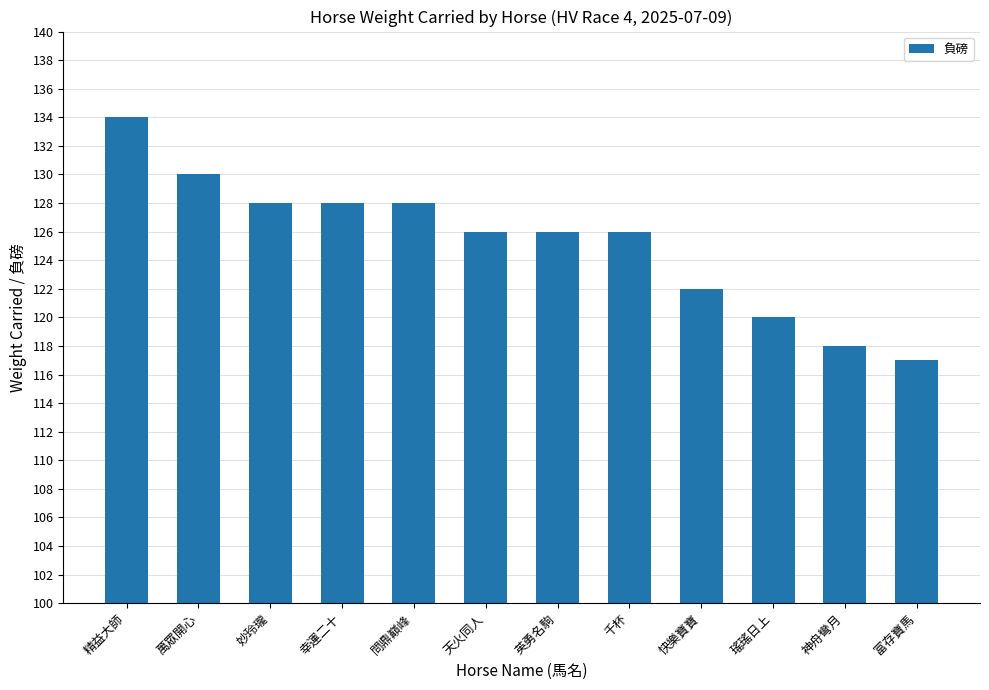

What is the sum of all values?

1503